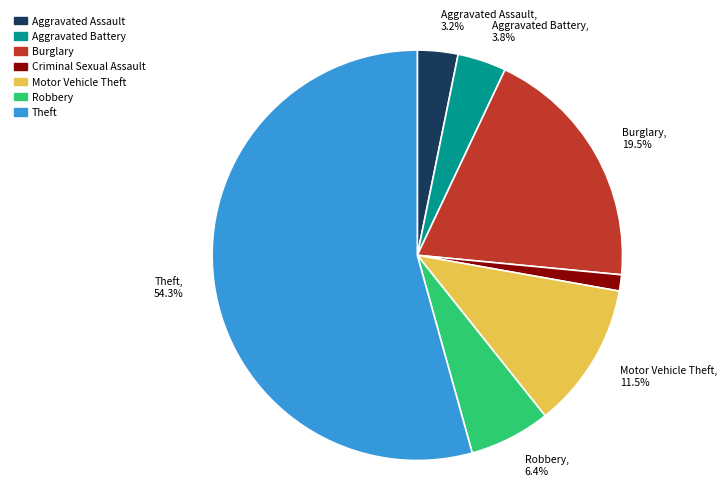

What portion of the pie excludes Theft?

45.7%